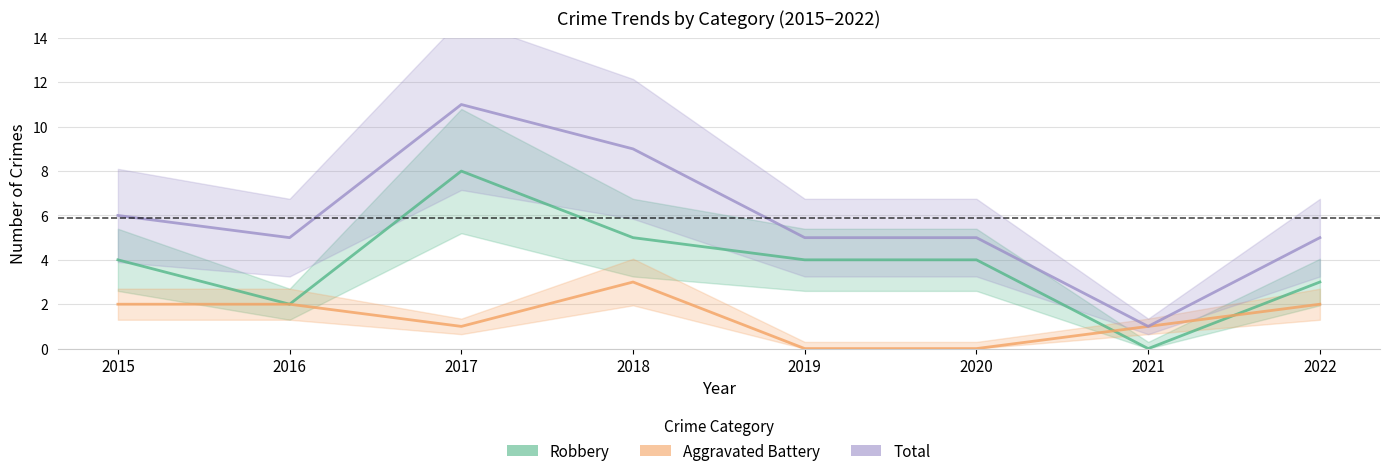

What are all the series names shown in the legend?

Robbery, Aggravated Battery, Total